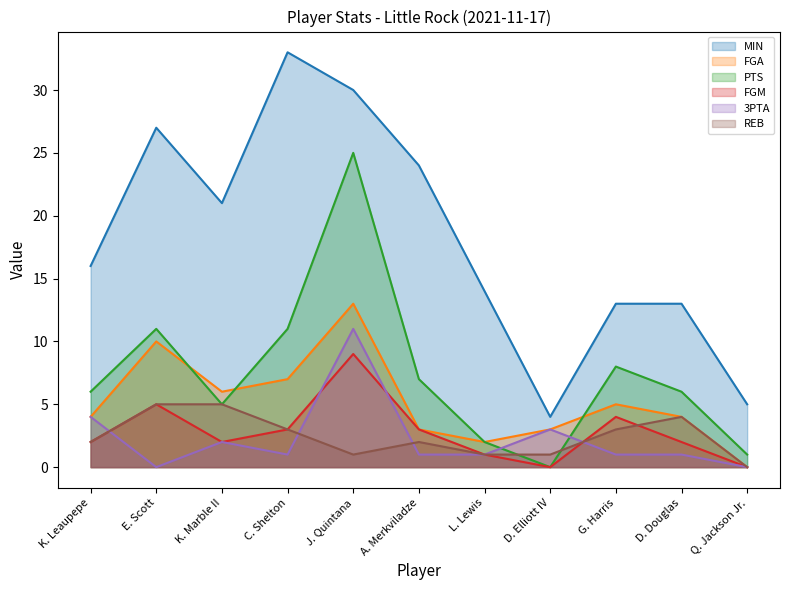

True or false: MIN and PTS cross at least once.

False